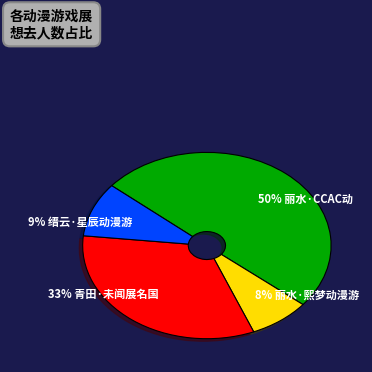

How many segments does this pie chart have?

4